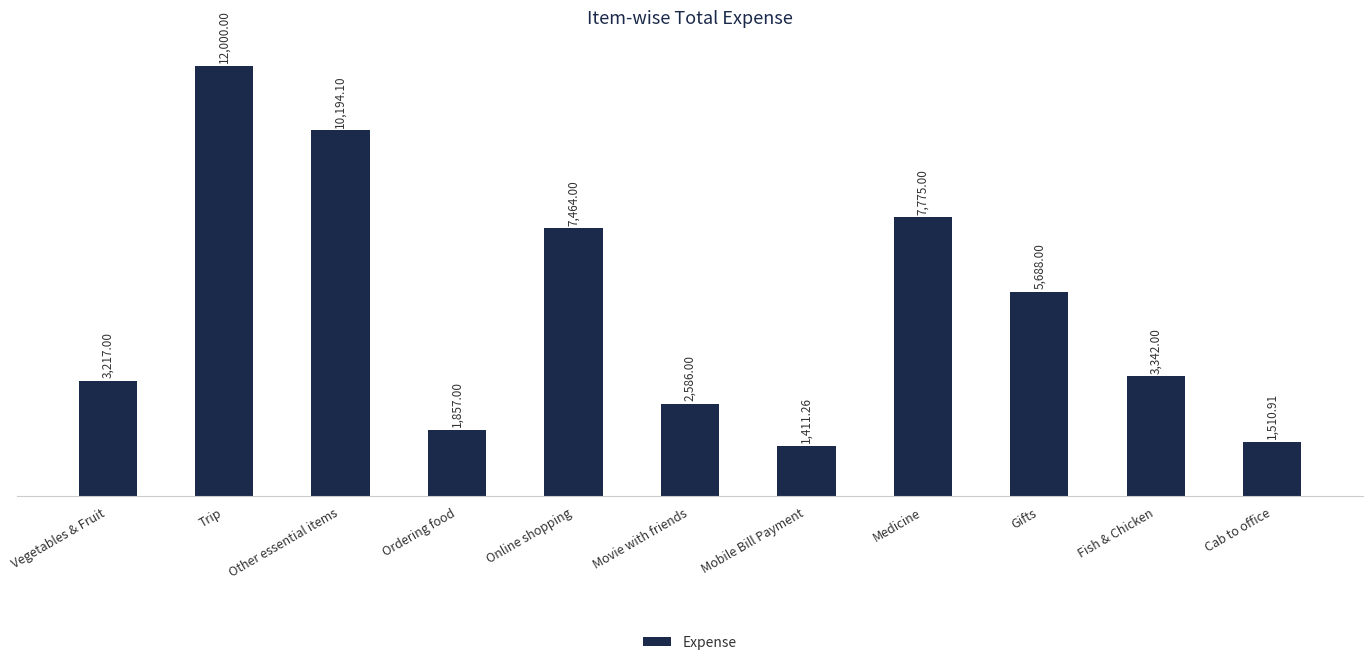

What is the difference between the values at Other essential items and Gifts?

4506.1